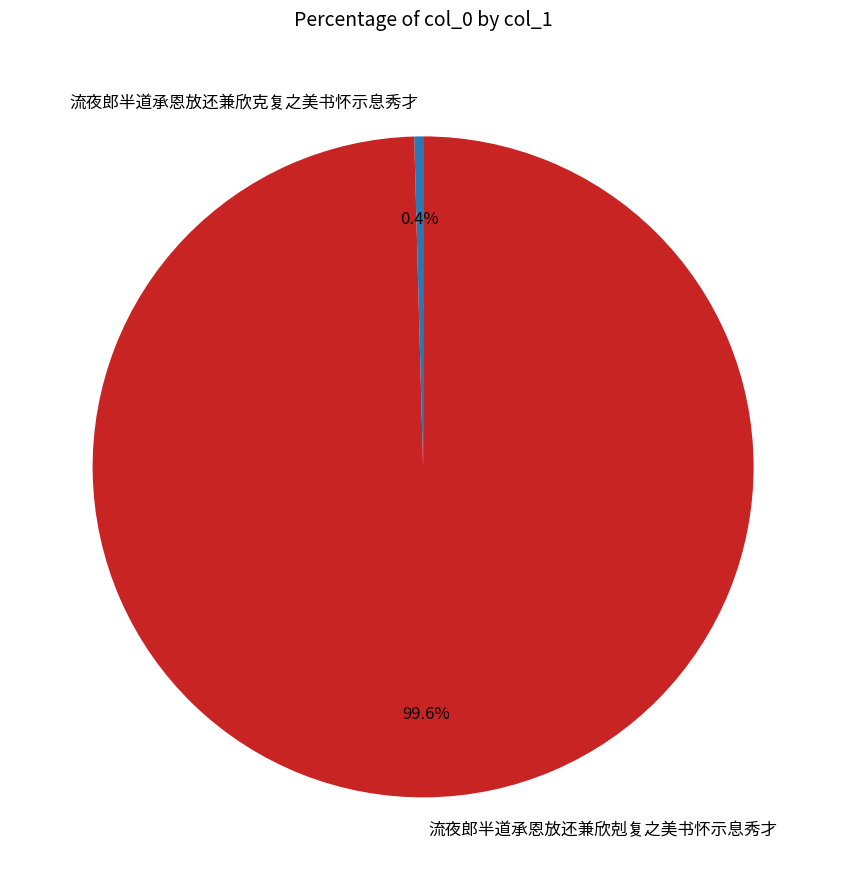

Which slice is the largest?

流夜郎半道承恩放还兼欣剋复之美书怀示息秀才